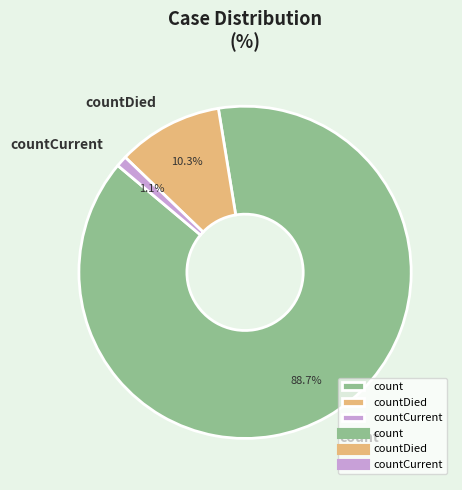

Combined, what portion of the pie is countDied and count?

98.9%